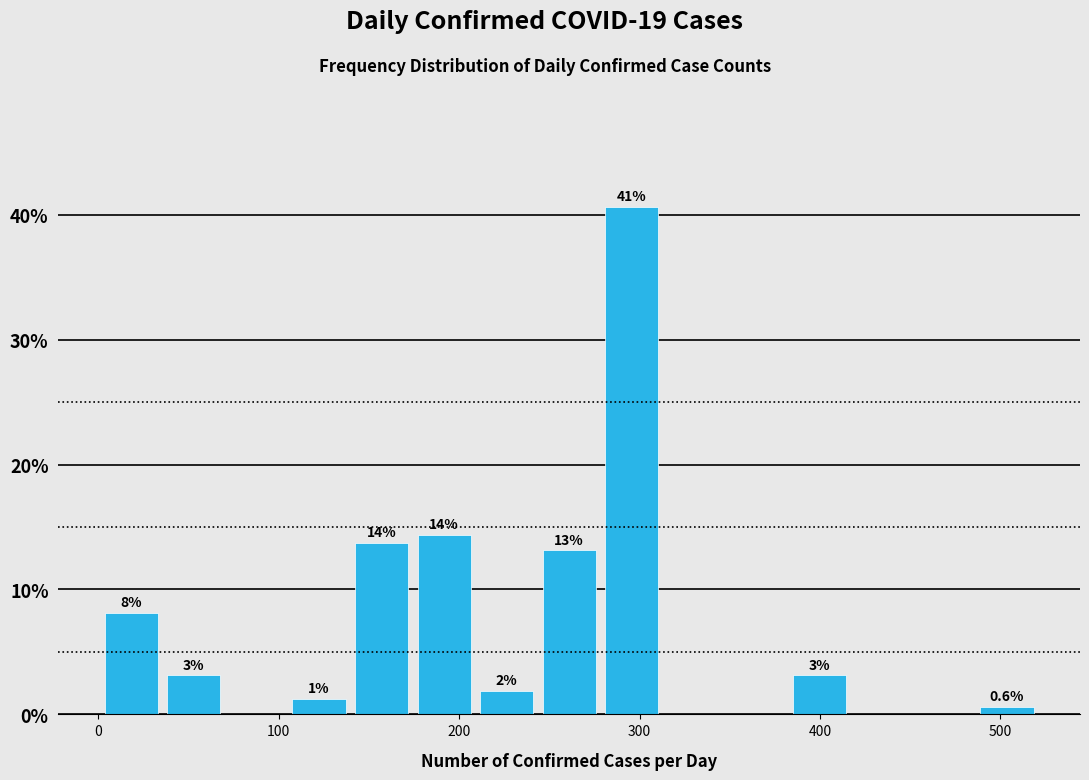

Around what value on the x-axis is the tallest bar? Give the approximate position of its centre, as read against the axis.

300